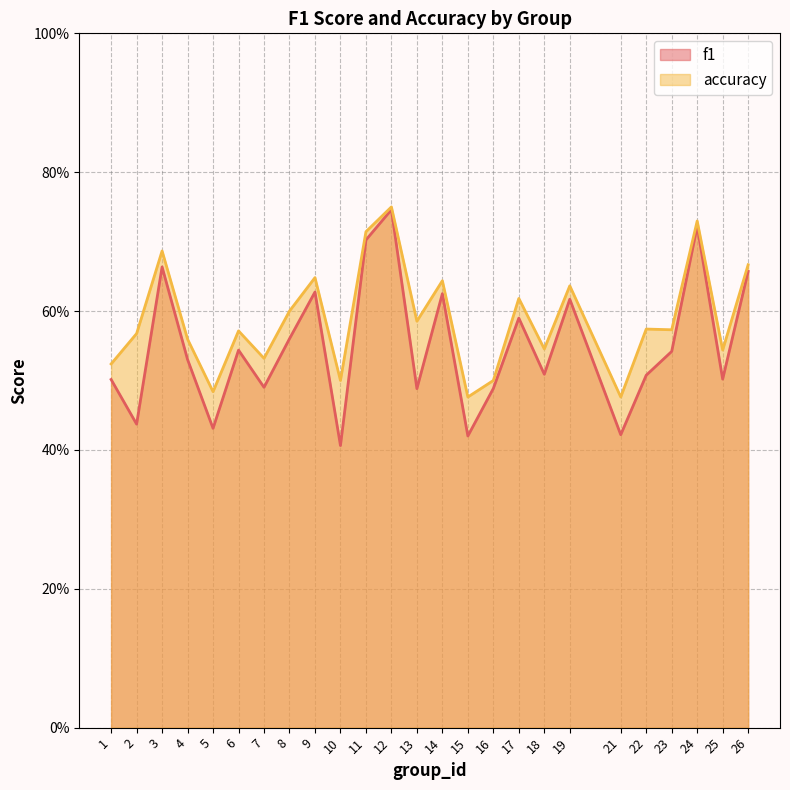

What value does the f1 series have at 10?

0.4